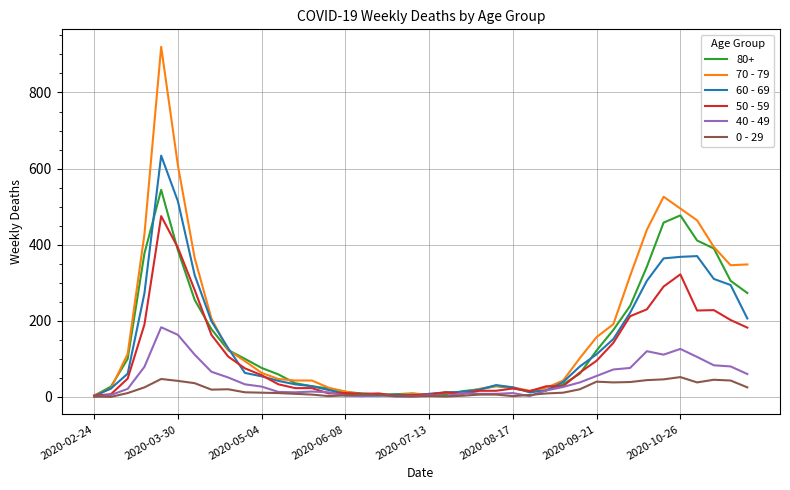

Which series has the largest range (max minus min)?

70 - 79